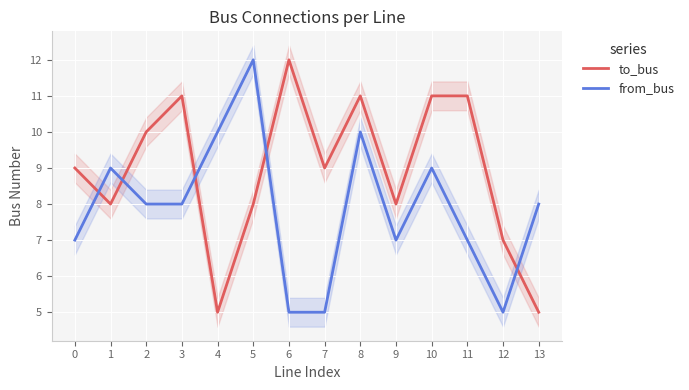

Between 1 and 3, which series saw the biggest shift?

to_bus